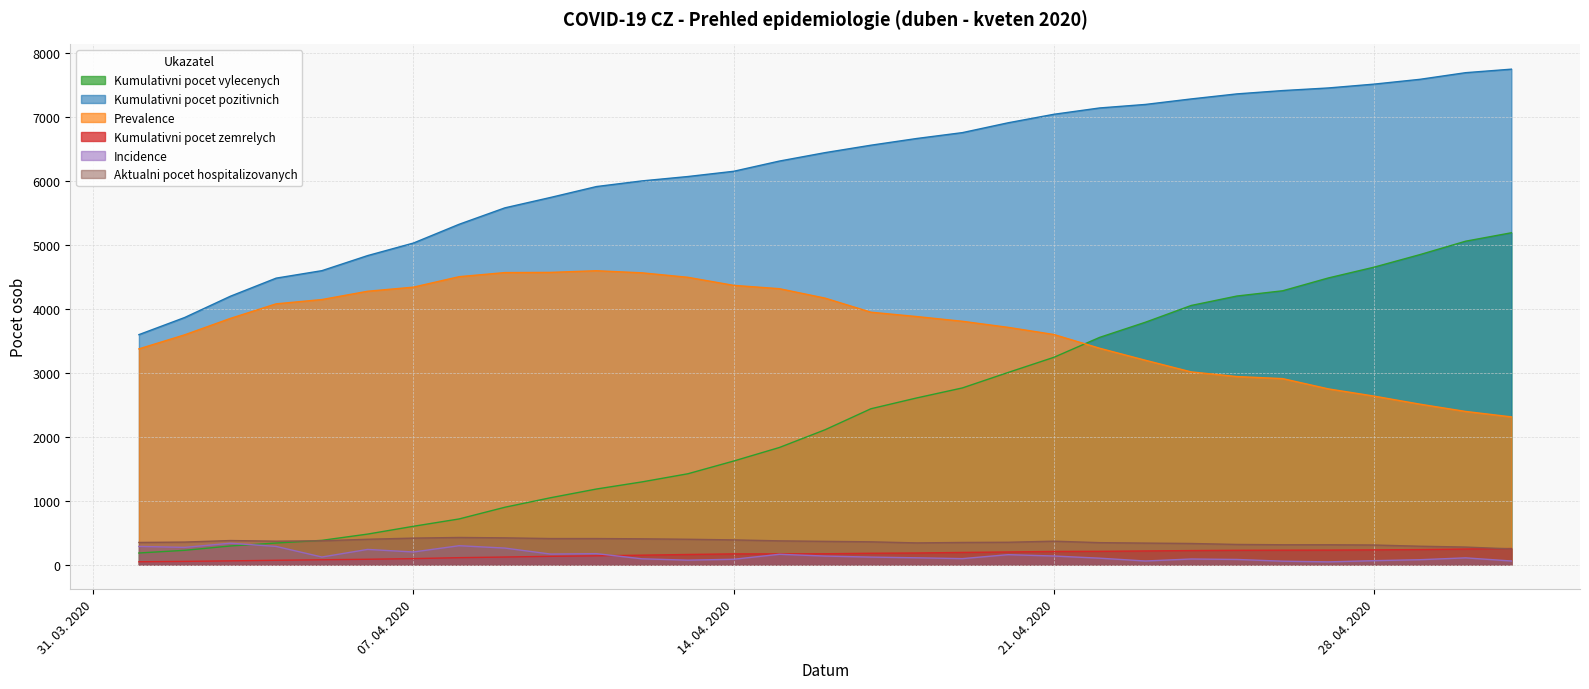

List the labels in order of Kumulativni pocet pozitivnich value, largest first.

01. 05. 2020, 30. 04. 2020, 29. 04. 2020, 28. 04. 2020, 27. 04. 2020, 26. 04. 2020, 25. 04. 2020, 24. 04. 2020, 23. 04. 2020, 22. 04. 2020, 21. 04. 2020, 20. 04. 2020, 19. 04. 2020, 18. 04. 2020, 17. 04. 2020, 16. 04. 2020, 15. 04. 2020, 14. 04. 2020, 13. 04. 2020, 12. 04. 2020, 11. 04. 2020, 10. 04. 2020, 09. 04. 2020, 08. 04. 2020, 07. 04. 2020, 06. 04. 2020, 05. 04. 2020, 04. 04. 2020, 03. 04. 2020, 02. 04. 2020, 01. 04. 2020